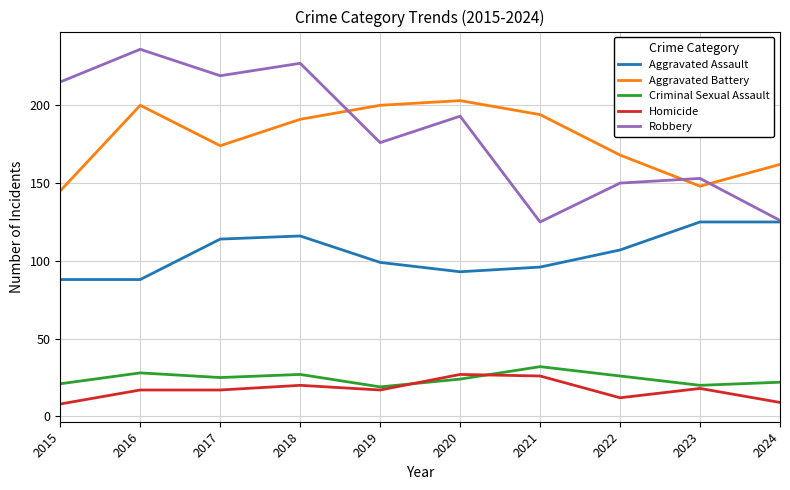

What are all the series names shown in the legend?

Aggravated Assault, Aggravated Battery, Criminal Sexual Assault, Homicide, Robbery